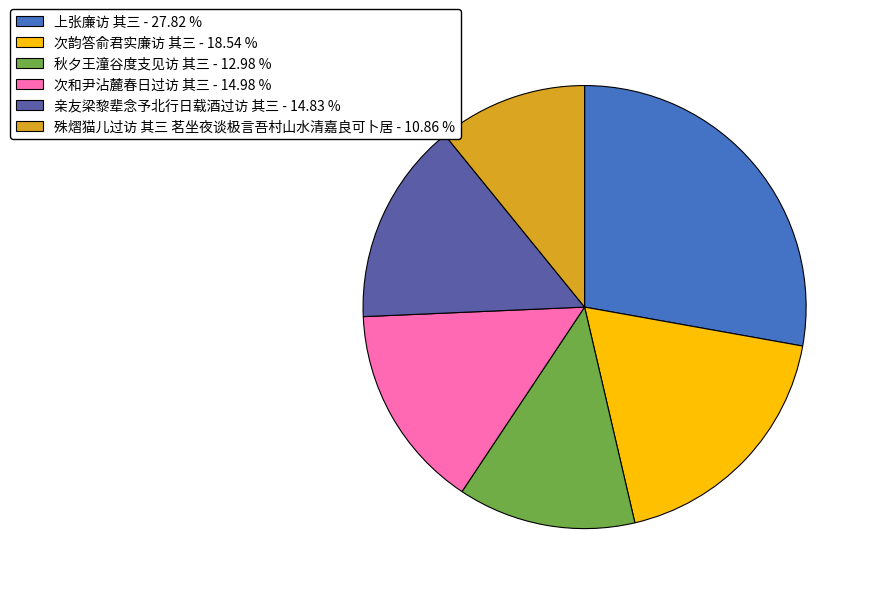

What is the ratio of the value at 秋夕王潼谷度支见访 其三 - 12.98 % to the value at 上张廉访 其三 - 27.82 %?

0.5